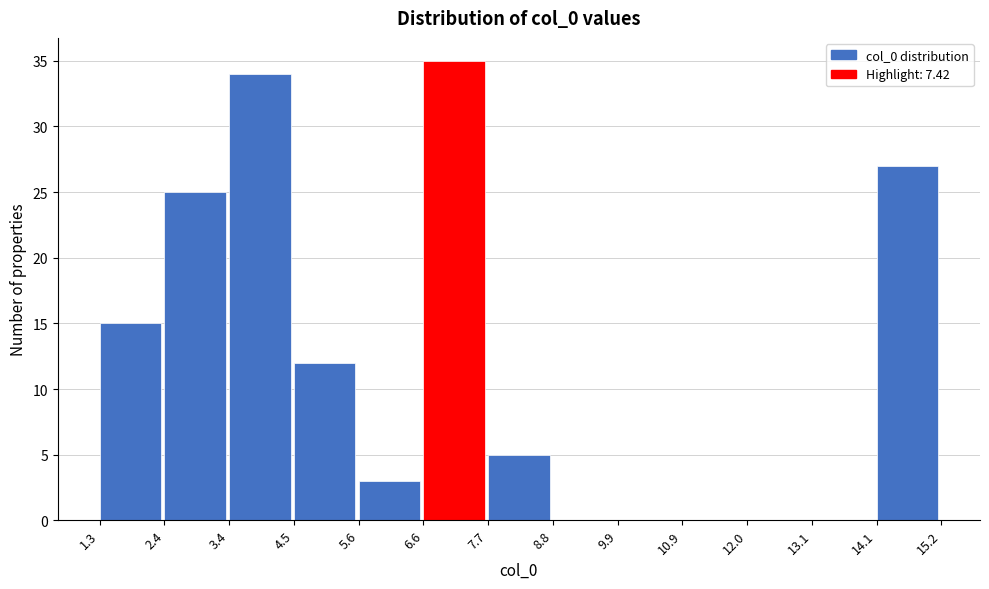

Reading left to right, list every bar in this chart as the range it spans on the x-axis followed by its height. The values are not printed on the chart, so give them approximately, as read against the axis.

1.3 to 2.4: 15
2.4 to 3.4: 25
3.4 to 4.5: 34
4.5 to 5.6: 12
5.6 to 6.6: 3
6.6 to 7.7: 35
7.7 to 8.8: 5
8.8 to 9.9: 0
9.9 to 10.9: 0
10.9 to 12.0: 0
12.0 to 13.1: 0
13.1 to 14.1: 0
14.1 to 15.2: 27